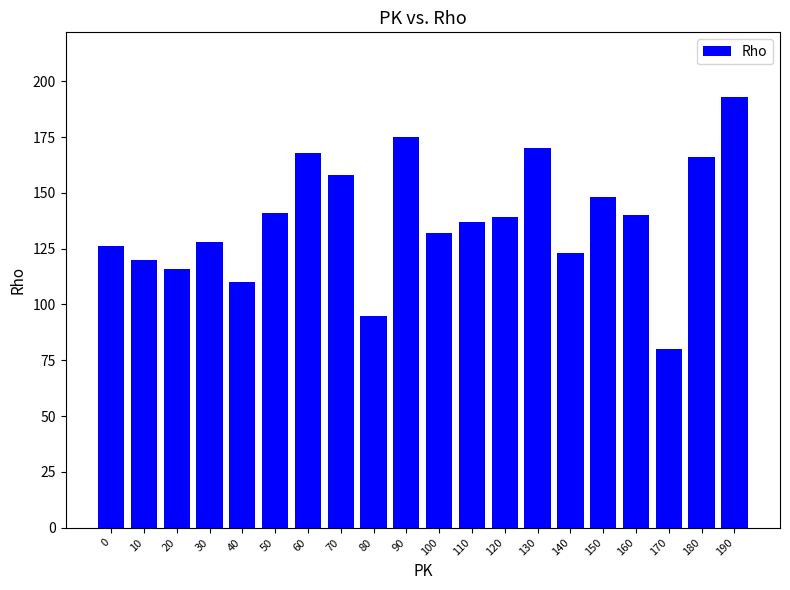

How many data points are less than 139?

10